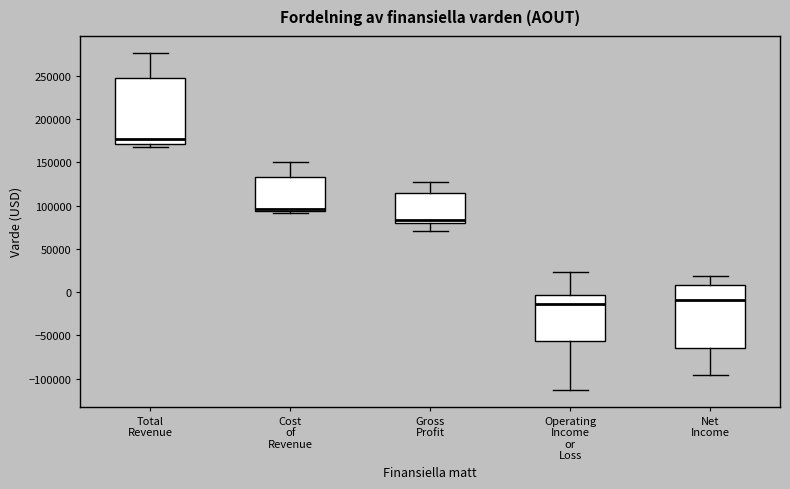

Reading left to right, transcribe this box plot: for each box, give where its median line is, the range the box spans, and where its two whiskers end, as read against the y-axis. The values are not printed on the chart, so give them approximately, as read against the axis.

Total Revenue: median 175000, box 170000 to 250000, whiskers 165000 to 275000
Cost of Revenue: median 95000 (just above the box's lower edge), box 95000 to 135000, whiskers 90000 to 150000
Gross Profit: median 85000, box 80000 to 115000, whiskers 70000 to 125000
Operating Income or Loss: median -15000, box -55000 to -5000, whiskers -115000 to 25000
Net Income: median -10000, box -65000 to 10000, whiskers -95000 to 20000